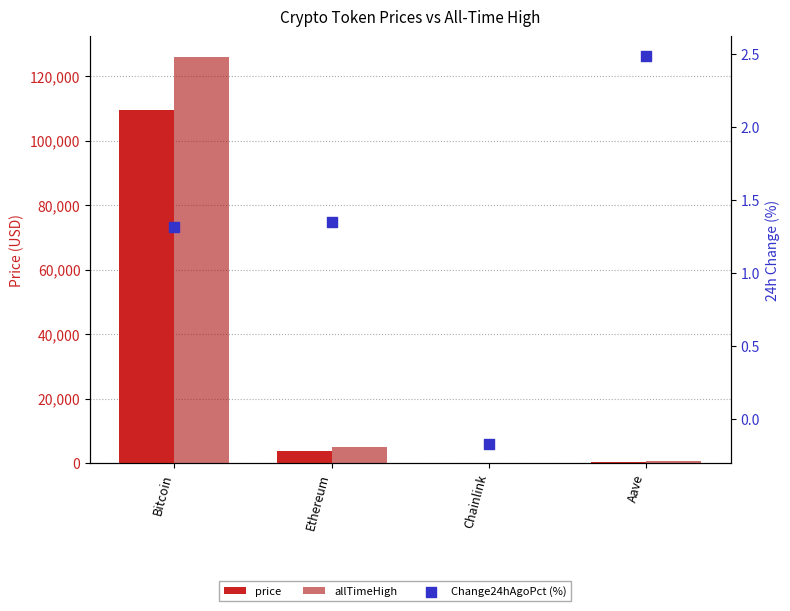

Which series has the widest spread of Y values?

allTimeHigh